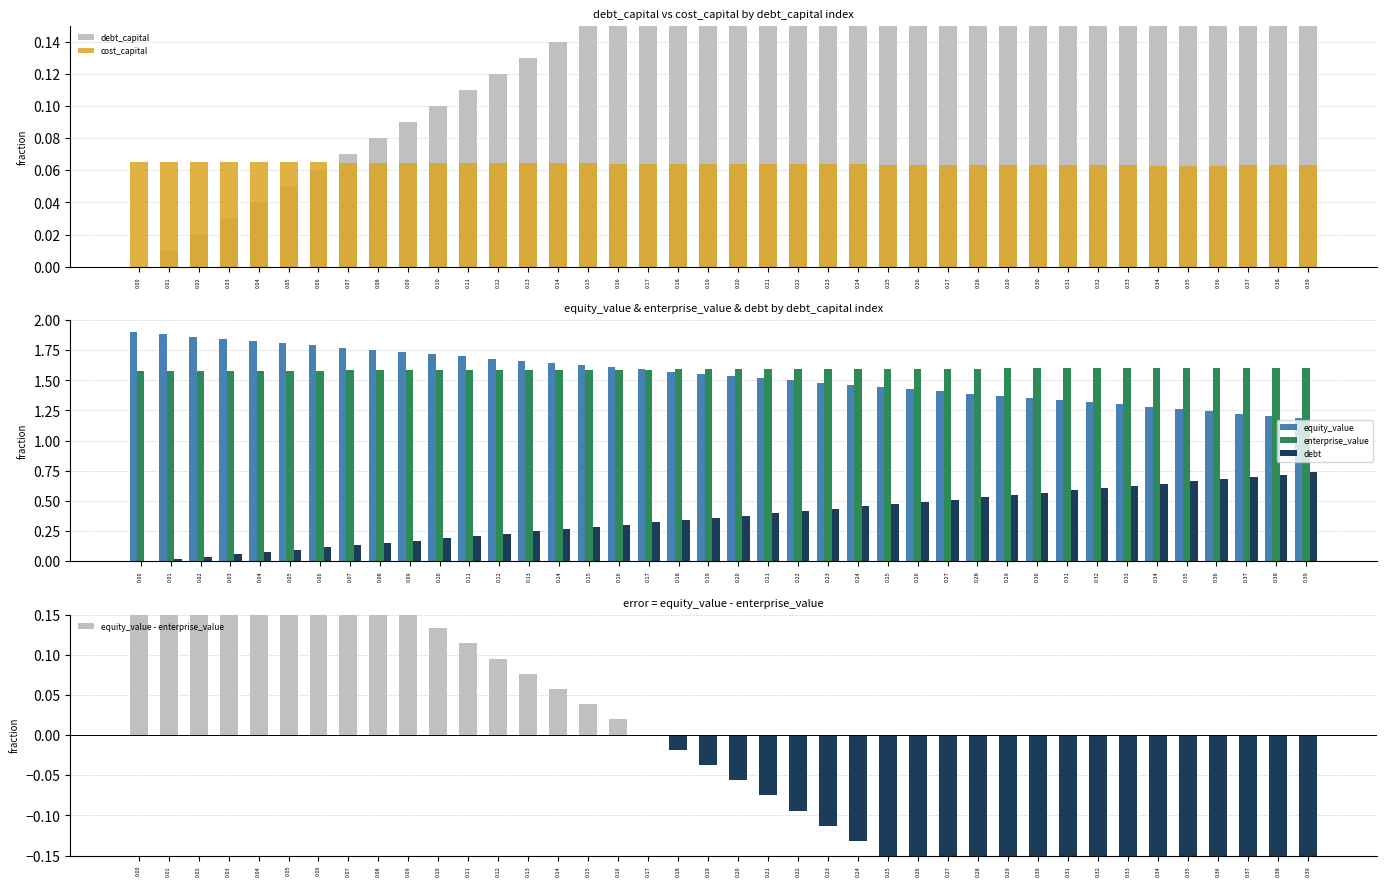

The debt series shows 0.1 at 0.13. True or false?

False